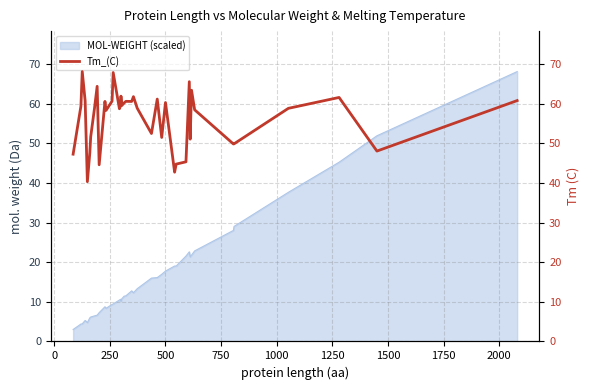

How many values are below 59?

20